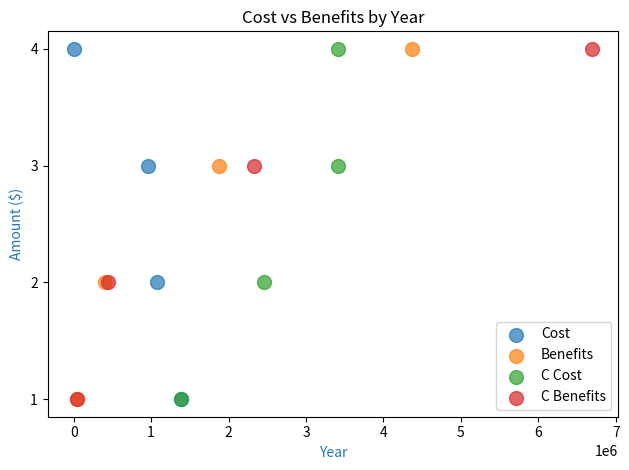

What are all the series names shown in the legend?

Cost, Benefits, C Cost, C Benefits